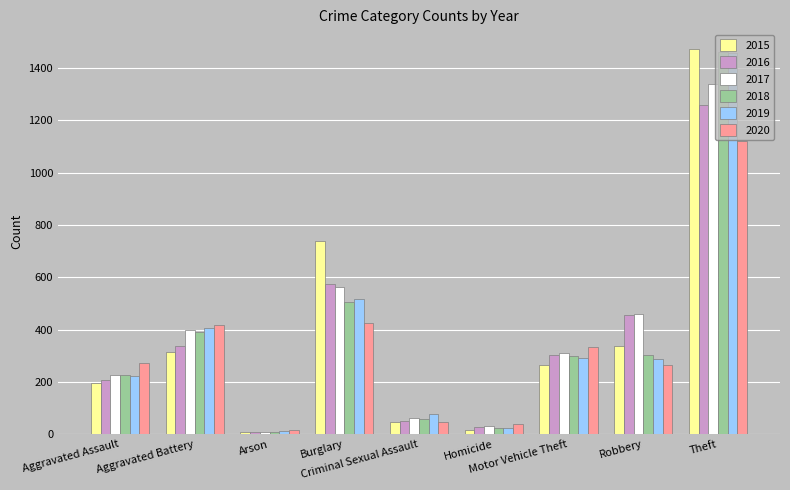

What is the value of the 2019 bar at the 5th from the left?

77